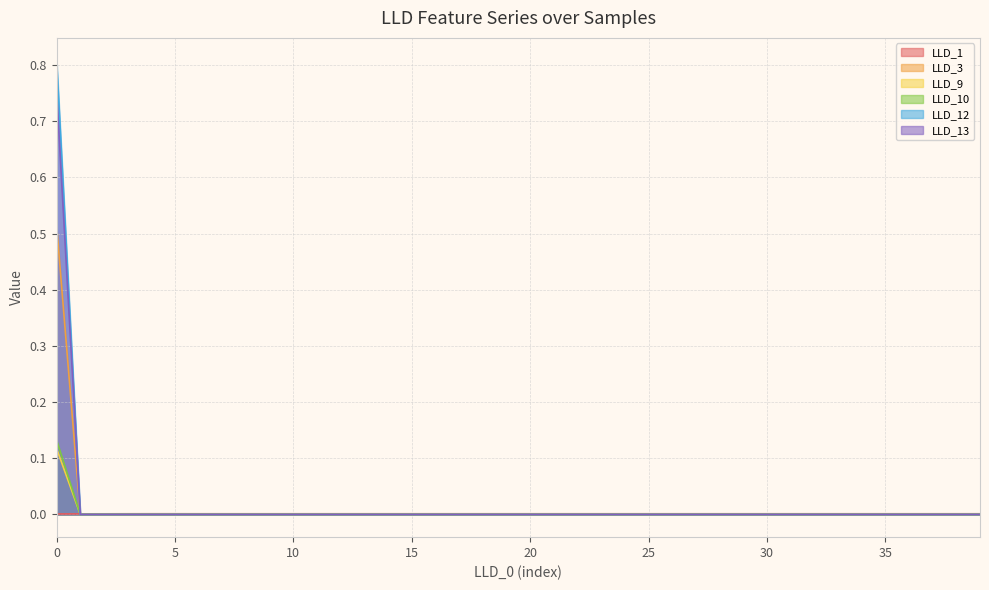

Does the chart have visible grid lines?

Yes